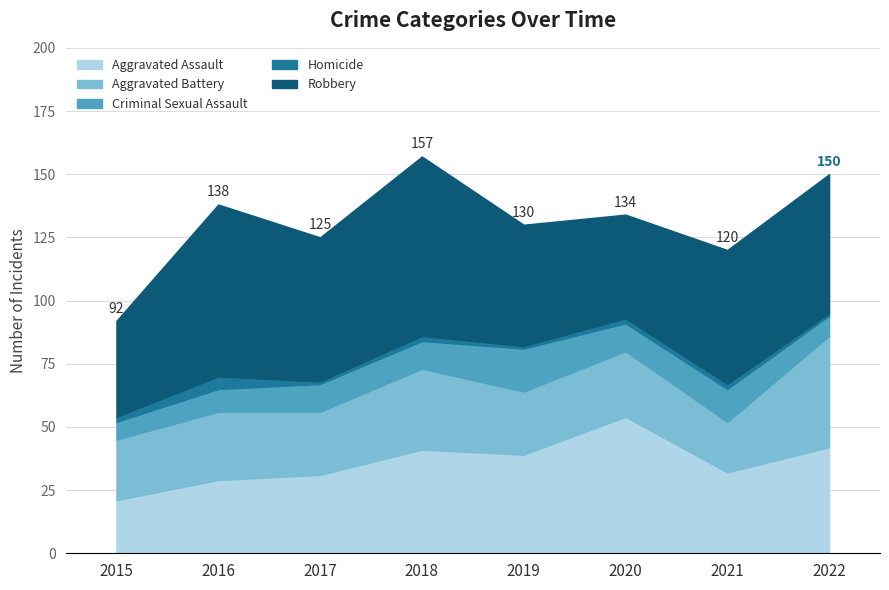

Which series changed the most between 2016 and 2020?

Robbery